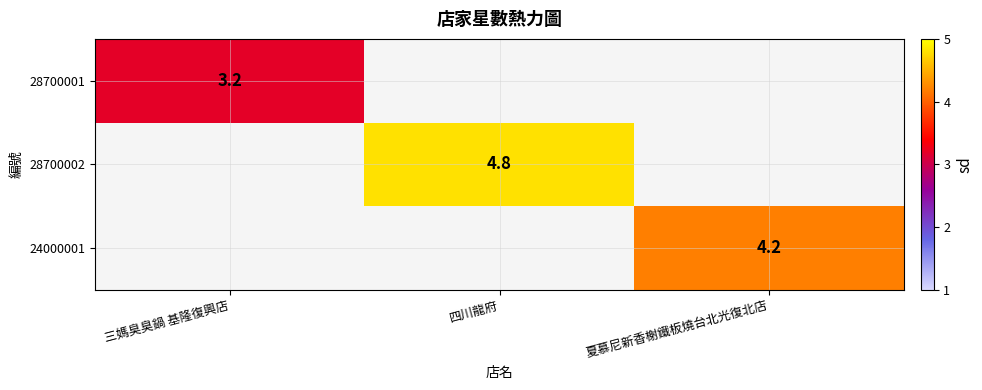

At how many categories does at least one series exceed 3?

3